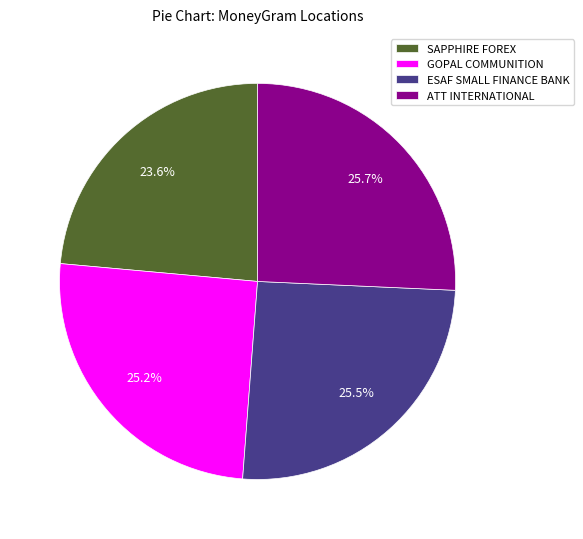

What is the ratio of the value at ATT INTERNATIONAL to the value at GOPAL COMMUNITION?

1.0